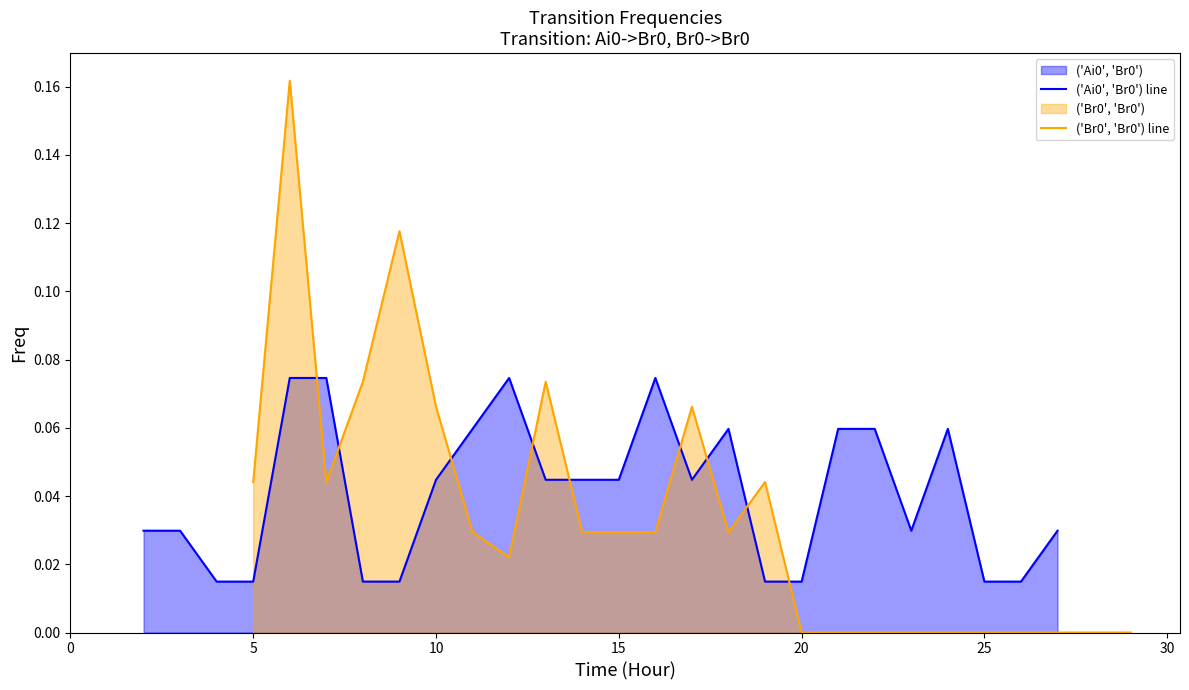

Which has a higher value, 25 or 0?

25